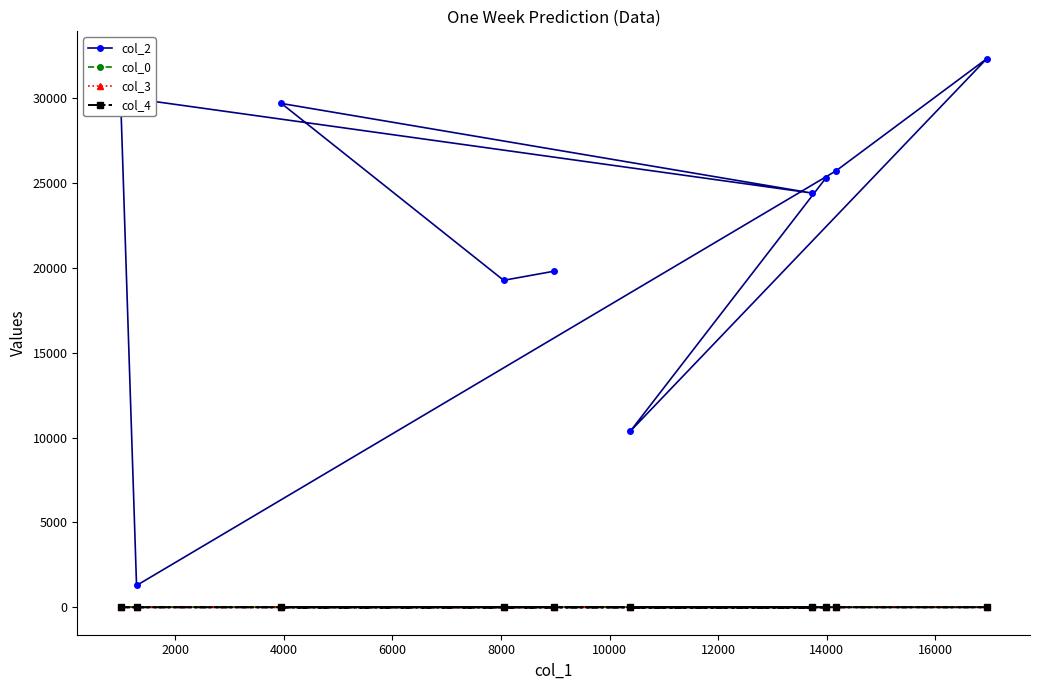

Reading left to right, what are all the values shown in this chart?

col_2: 19808.0	19274.0	29696.0	24419.0	30091.0	1286.0	25727.0	32332.0	10384.0	25293.0
col_0: 10.1	13.7	14.4	14.6	14.8	15.5	15.5	15.5	15.5	15.5
col_3: 0.0	0.0	7.0	0.0	0.0	0.0	5.0	5.0	7.0	0.0
col_4: 1.0	0.0	0.0	0.0	0.0	0.0	0.0	0.0	0.0	0.0